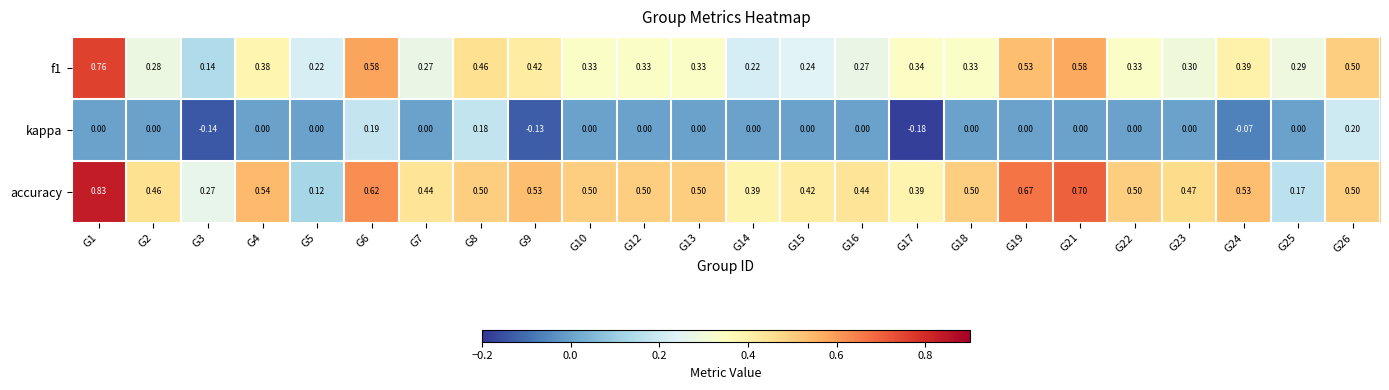

At how many categories does at least one series exceed 0?

24